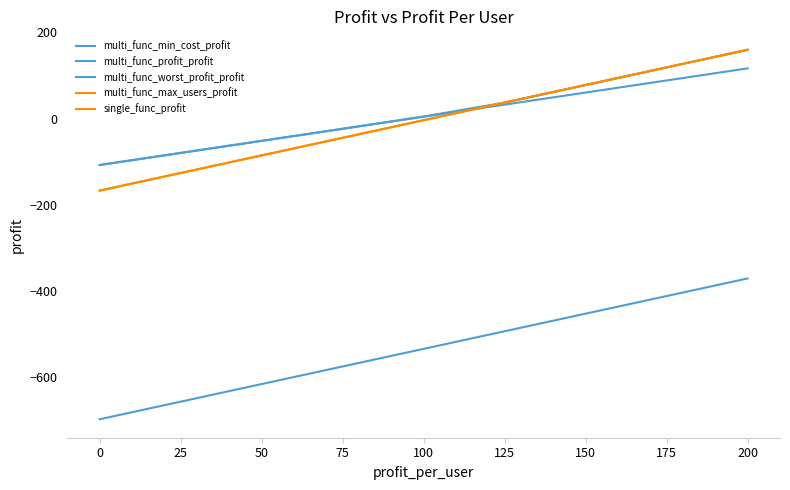

Reading left to right, extract all data points from this chart.

multi_func_min_cost_profit: -107.8	-79.8	-51.8	-23.8	4.2	32.2	60.2	88.2	116.2
multi_func_profit_profit: -107.8	-79.8	-51.8	-23.8	4.6	36.9	77.7	118.5	159.3
multi_func_worst_profit_profit: -697.2	-656.4	-615.6	-574.8	-534.0	-493.2	-452.4	-411.6	-370.8
multi_func_max_users_profit: -167.1	-126.3	-85.5	-44.7	-3.9	36.9	77.7	118.5	159.3
single_func_profit: -167.1	-126.3	-85.5	-44.7	-3.9	36.9	77.7	118.5	159.3